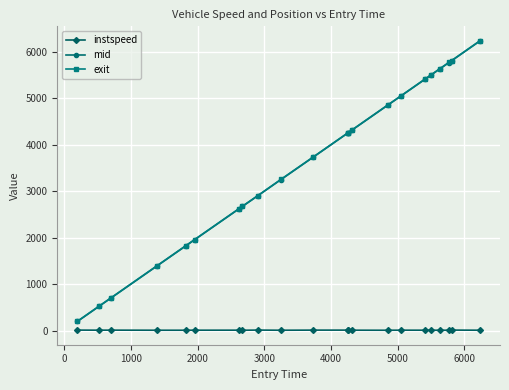

True or false: mid and instspeed cross at least once.

False